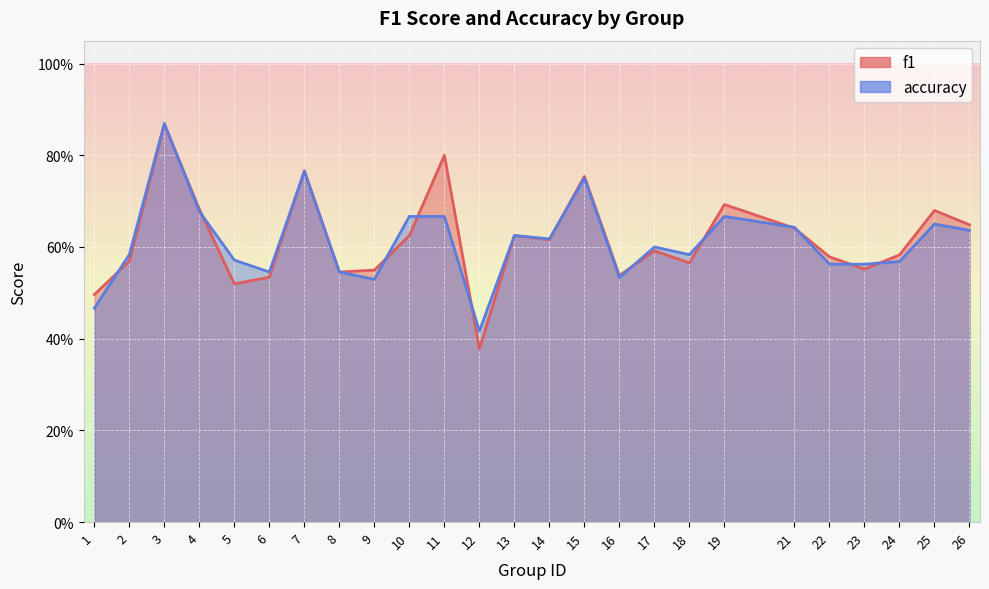

Reading right to left, what are all the values shown in this chart?

f1: 0.6	0.7	0.6	0.6	0.6	0.6	0.7	0.6	0.6	0.5	0.8	0.6	0.6	0.4	0.8	0.6	0.5	0.5	0.8	0.5	0.5	0.7	0.9	0.6	0.5
accuracy: 0.6	0.7	0.6	0.6	0.6	0.6	0.7	0.6	0.6	0.5	0.8	0.6	0.6	0.4	0.7	0.7	0.5	0.5	0.8	0.5	0.6	0.7	0.9	0.6	0.5